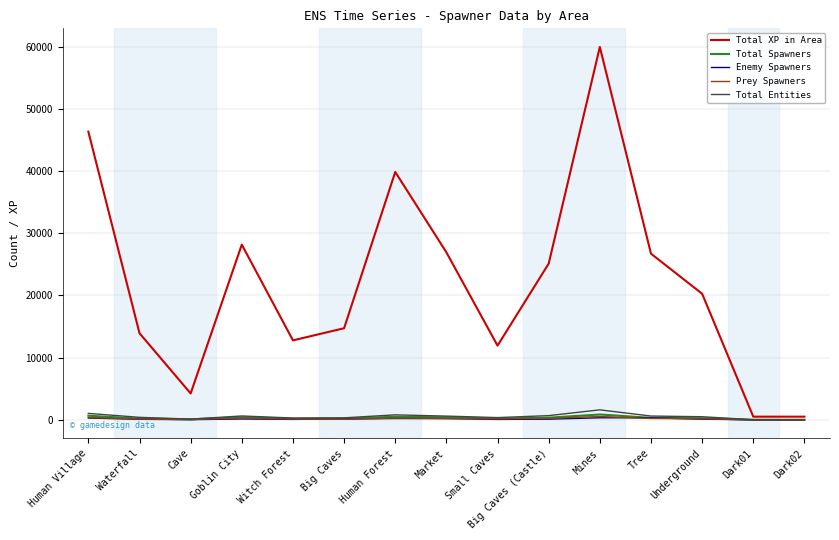

How many values in the Total Entities series are below 492?

7